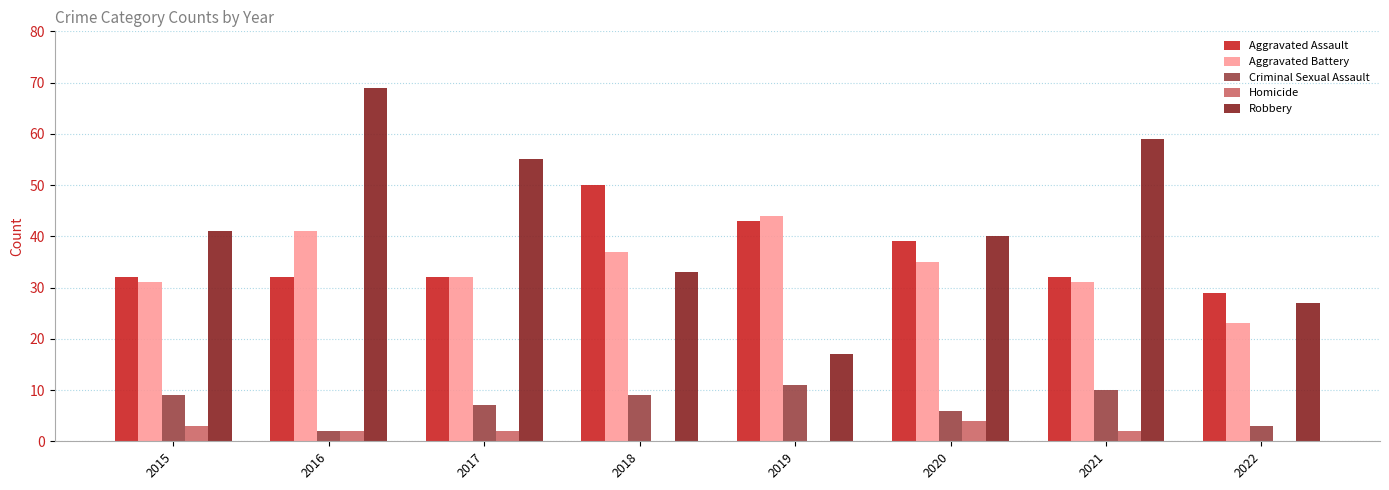

What are all the series names shown in the legend?

Aggravated Assault, Aggravated Battery, Criminal Sexual Assault, Homicide, Robbery